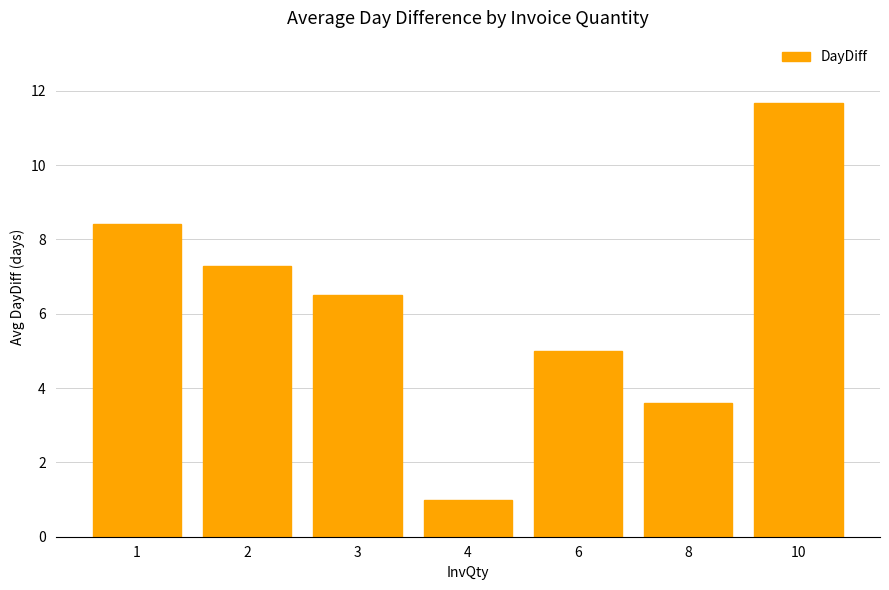

The value at 1 is 3.1. True or false?

False